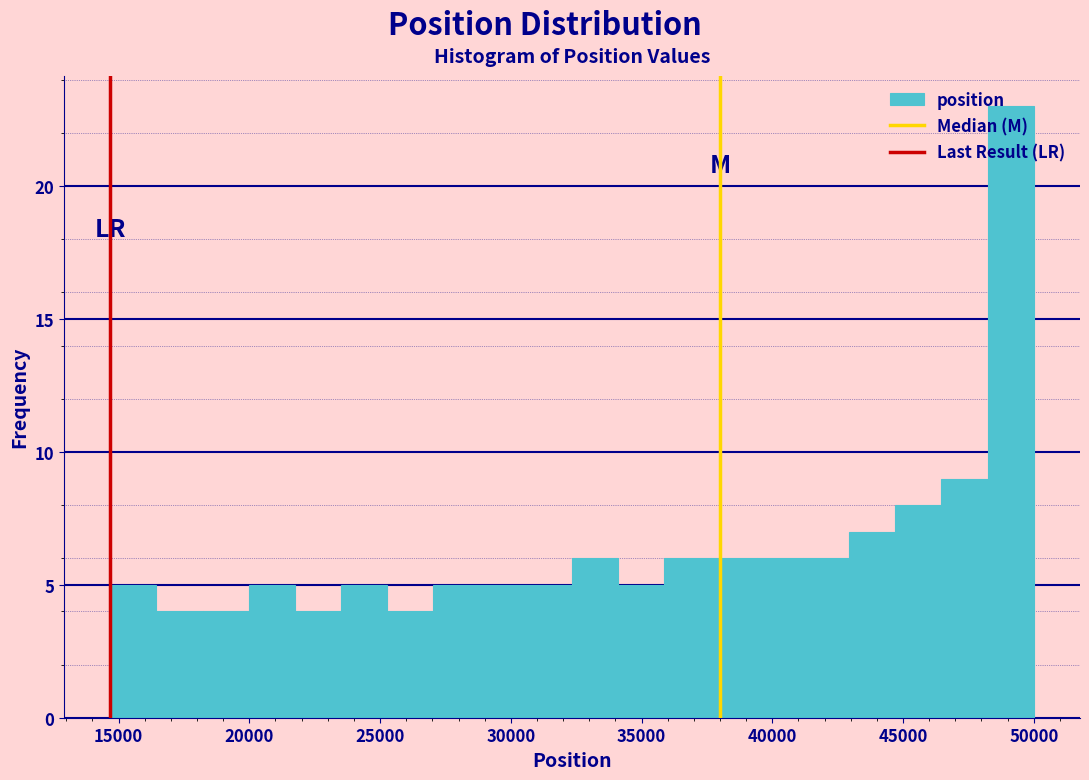

Read against the x-axis, roughly where is the centre of the tallest bar?

49000